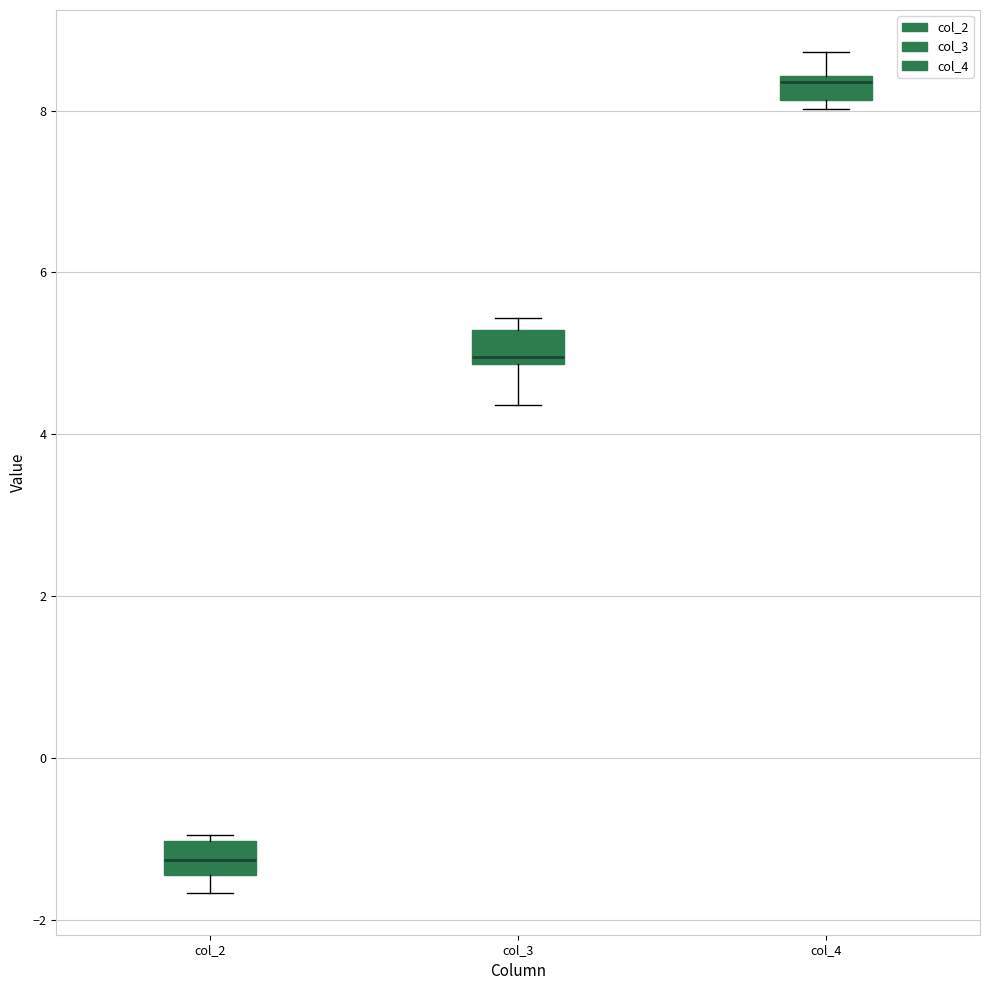

Which box's median line is the lowest?

col_2